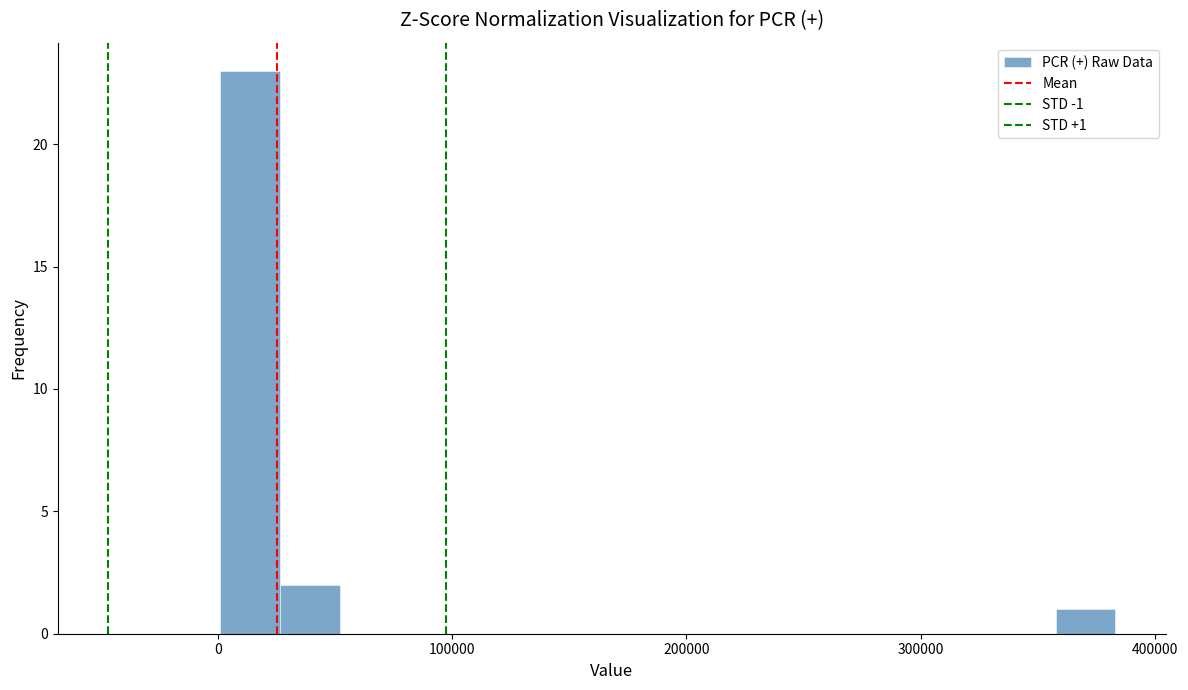

Around what value on the x-axis is the tallest bar? Give the approximate position of its centre, as read against the axis.

10000